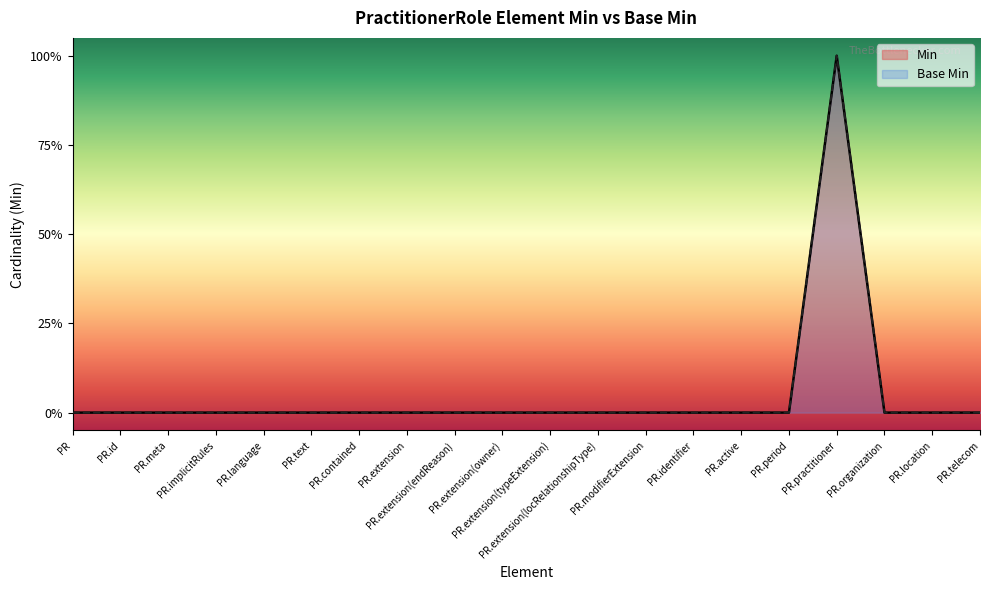

At which category does Base Min reach its first local peak?

PR.practitioner